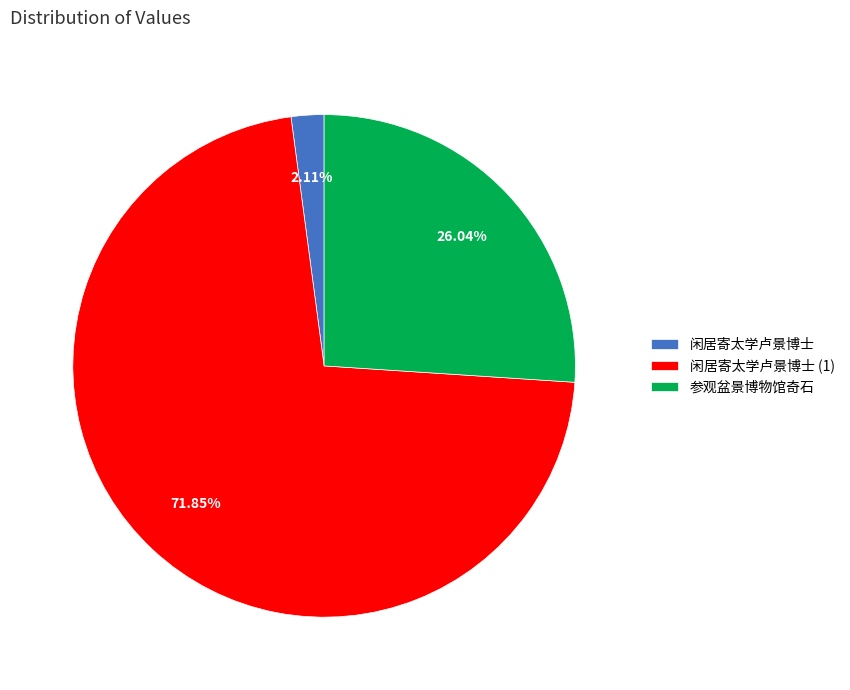

To the nearest percent, what percentage of the pie is 闲居寄太学卢景博士?

2%